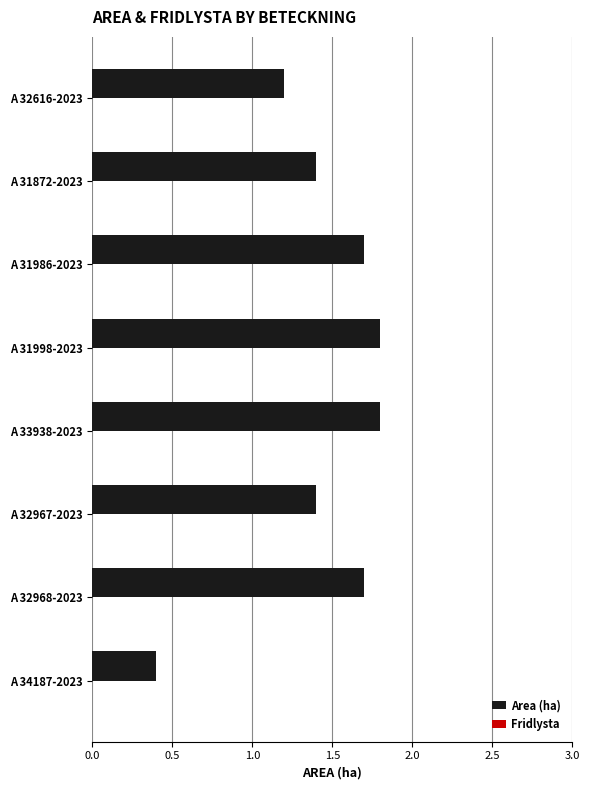

Which has a higher value, A 31998-2023 or A 32967-2023?

A 31998-2023